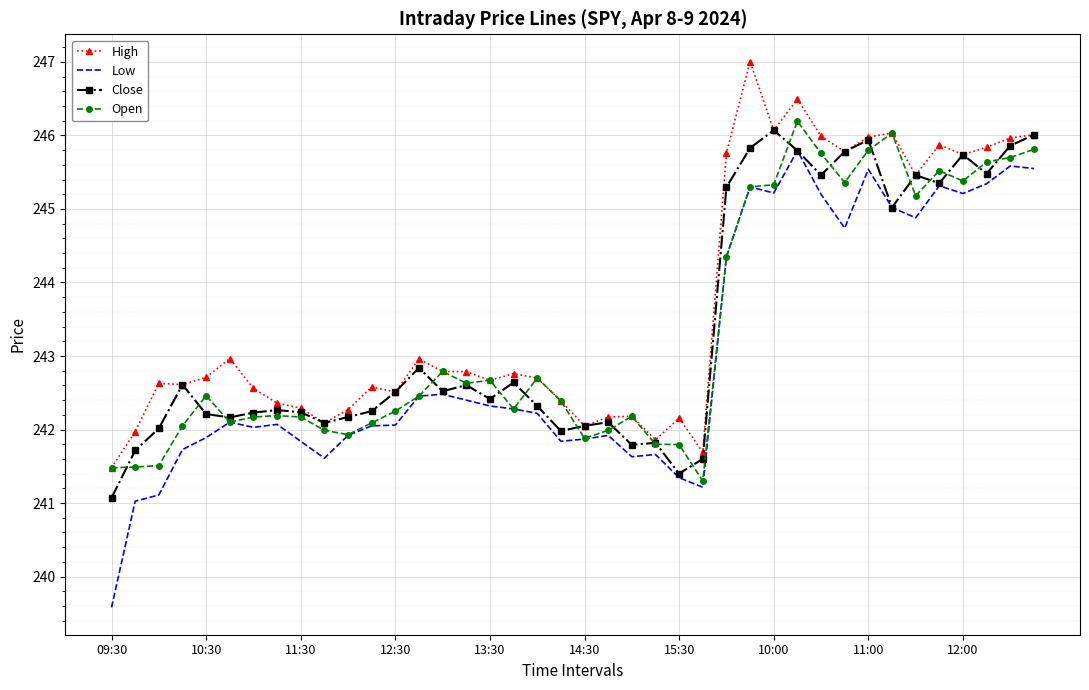

Which series has the largest range (max minus min)?

Low